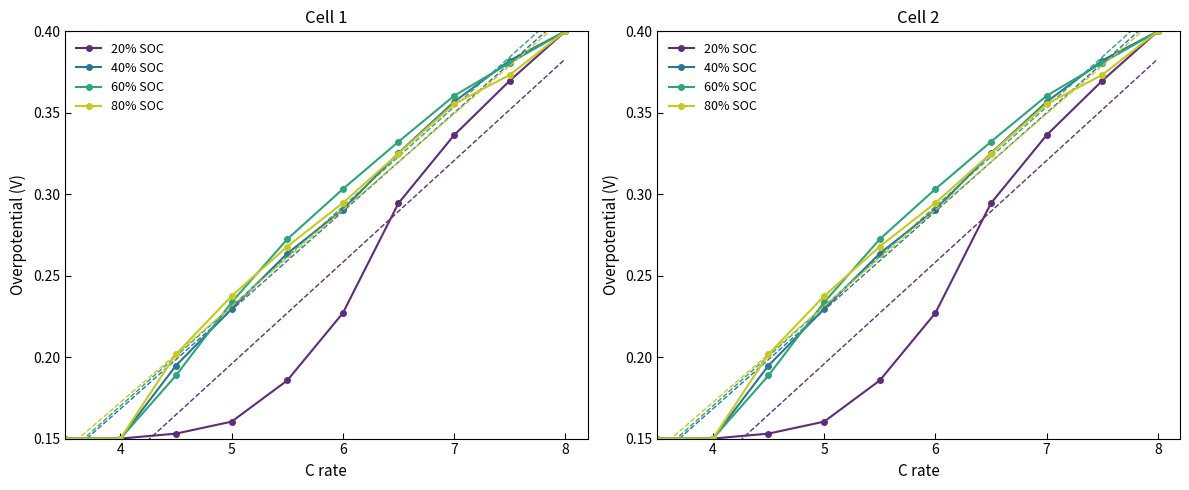

Reading left to right, what are all the values shown in this chart?

20% SOC: 0.1	0.1	0.2	0.2	0.2	0.2	0.3	0.3	0.4	0.4
40% SOC: 0.1	0.1	0.2	0.2	0.3	0.3	0.3	0.4	0.4	0.4
60% SOC: 0.1	0.1	0.2	0.2	0.3	0.3	0.3	0.4	0.4	0.4
80% SOC: 0.1	0.1	0.2	0.2	0.3	0.3	0.3	0.4	0.4	0.4